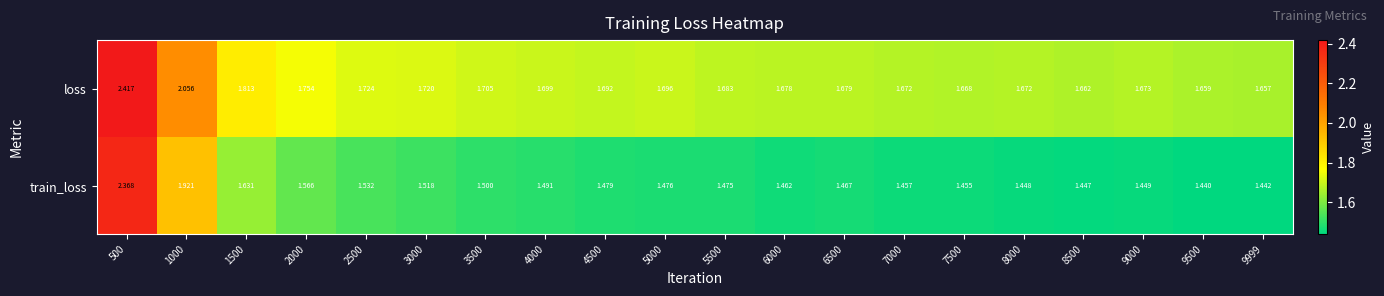

Which series has the largest range (max minus min)?

train_loss